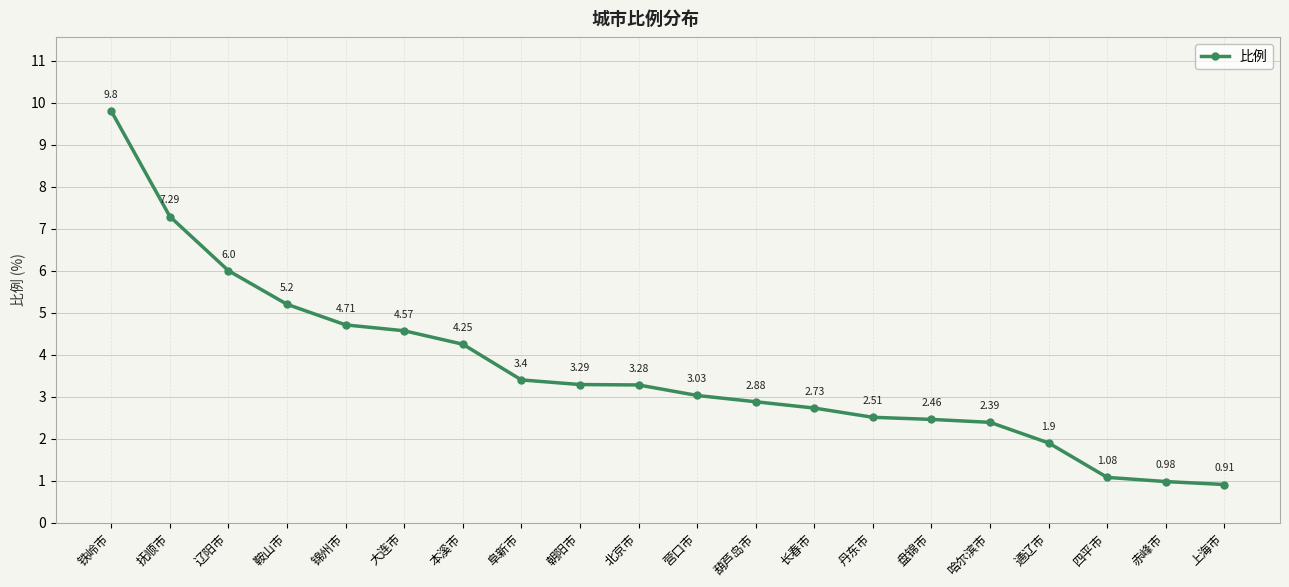

Which has a higher value, 北京市 or 长春市?

北京市